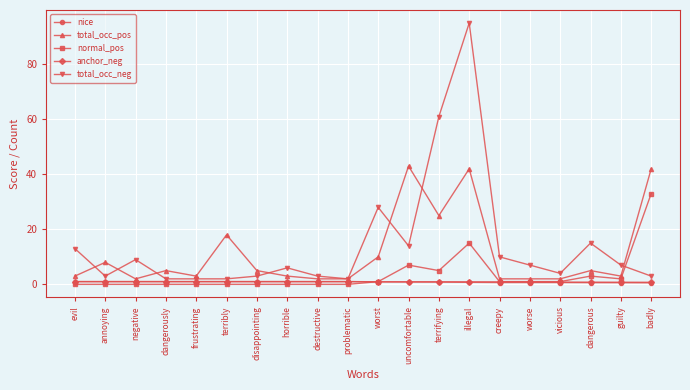

What is the value of the total_occ_neg point at the 8th from the left?

6.0